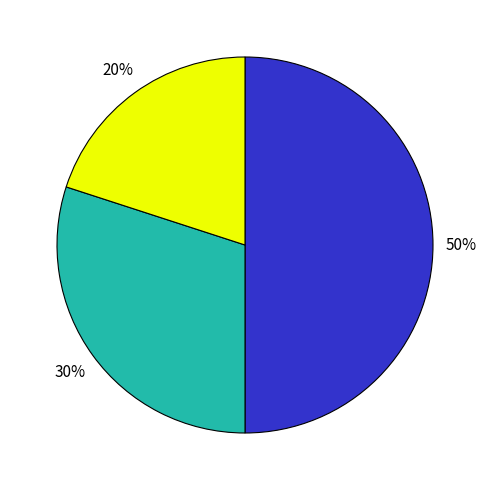

Count the number of slices in the pie.

3